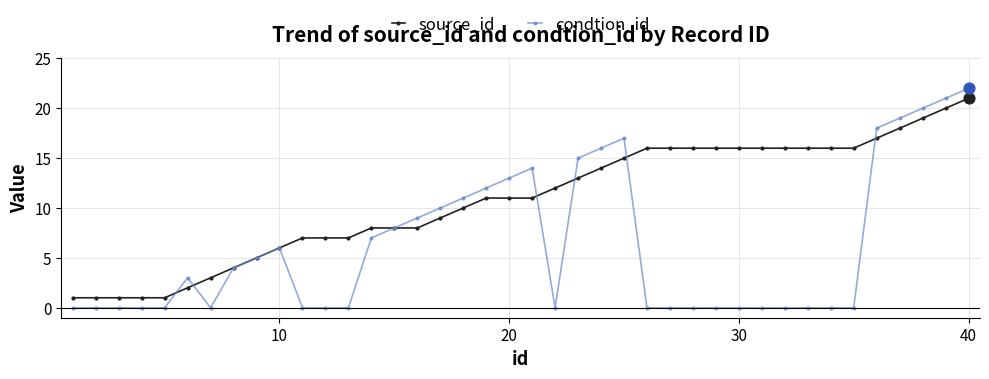

Which series has the largest range (max minus min)?

condtion_id